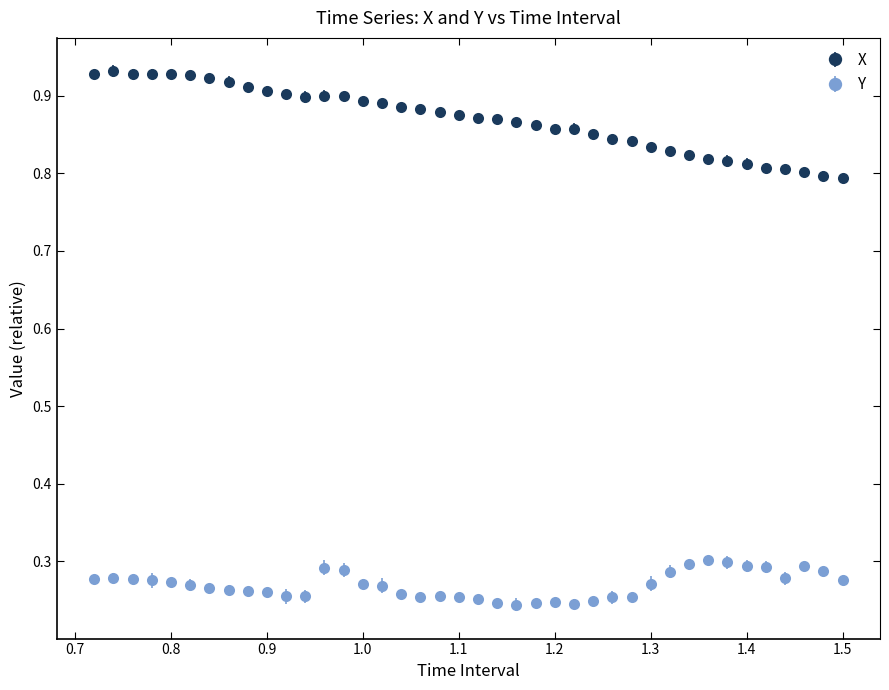

At how many categories does at least one series exceed 0?

40